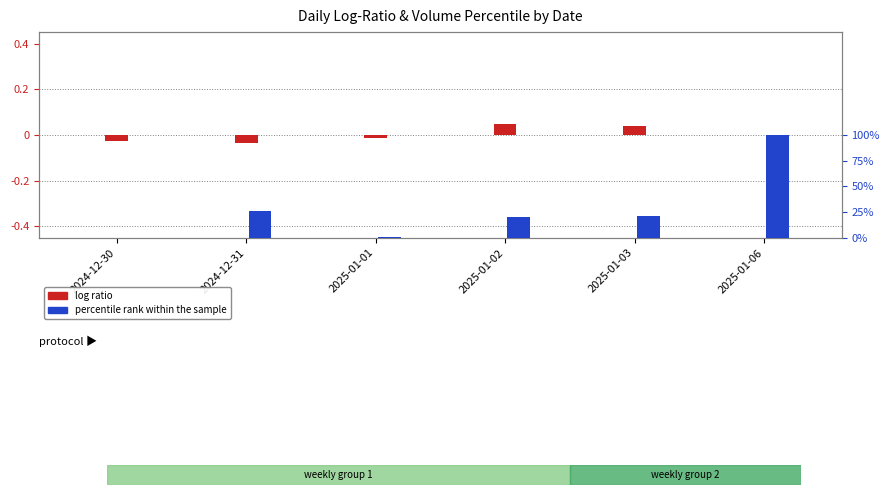

Which series has the widest spread of values?

percentile rank within the sample